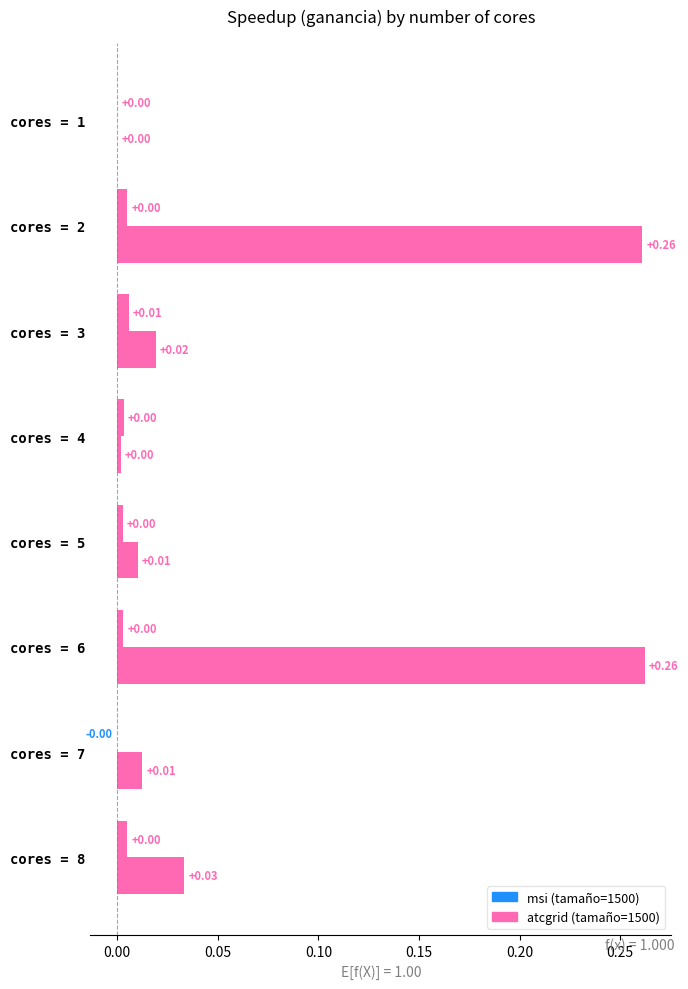

How many distinct data groups are displayed?

2